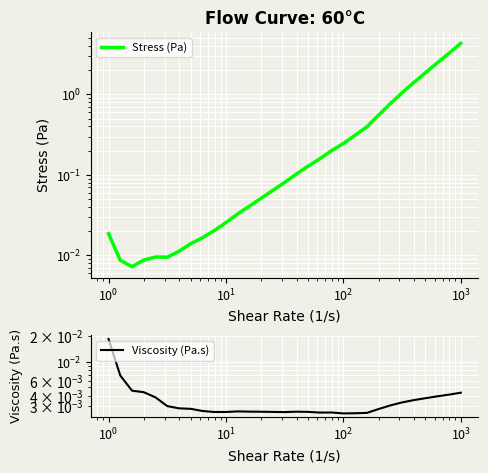

The Stress (Pa) series shows 5.7 at 29. True or false?

False